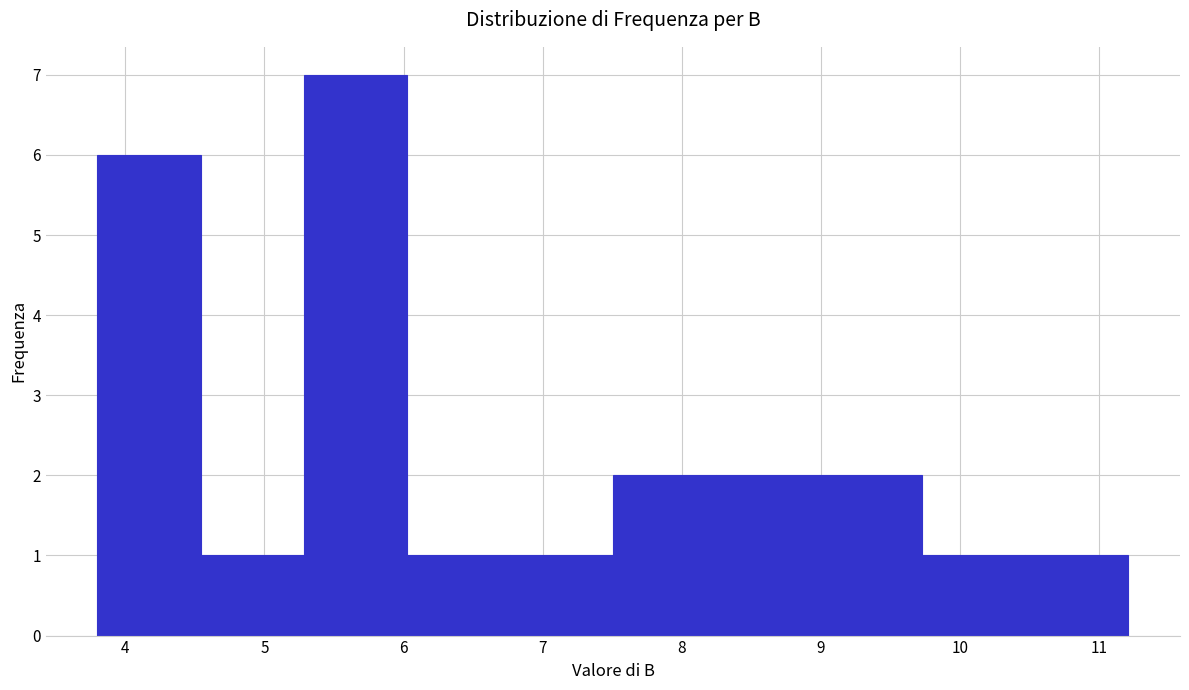

Reading left to right, list every bar in this chart as the range it spans on the x-axis followed by its height. Neither the bar edges nor the heights are printed on the chart, so give them approximately, as read against the axes.

3.8 to 4.5: 6
4.5 to 5.3: 1
5.3 to 6.0: 7
6.0 to 6.8: 1
6.8 to 7.5: 1
7.5 to 8.2: 2
8.2 to 9.0: 2
9.0 to 9.7: 2
9.7 to 10.5: 1
10.5 to 11.2: 1